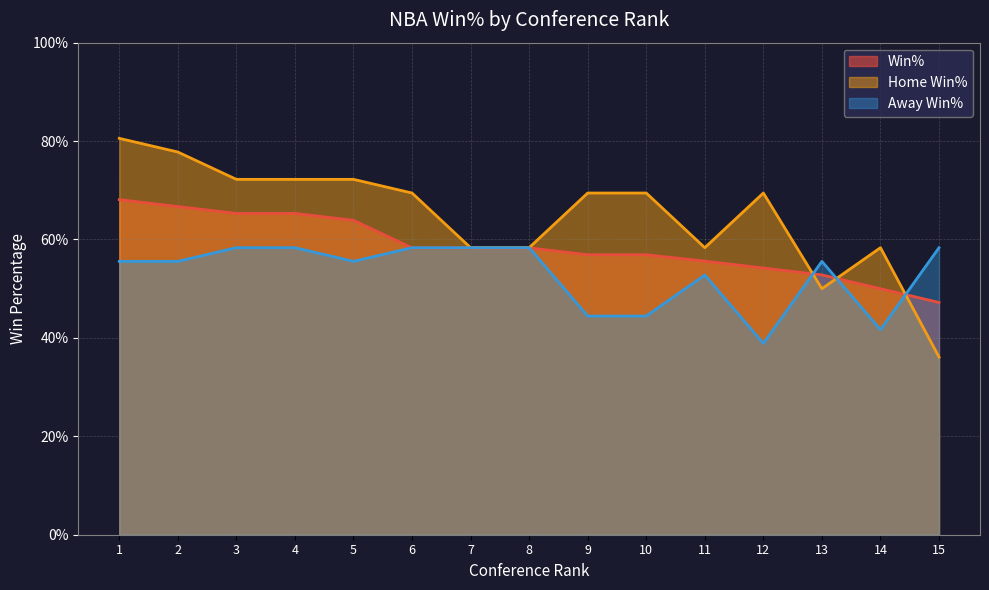

Which category has the highest value in the Win% series?

1